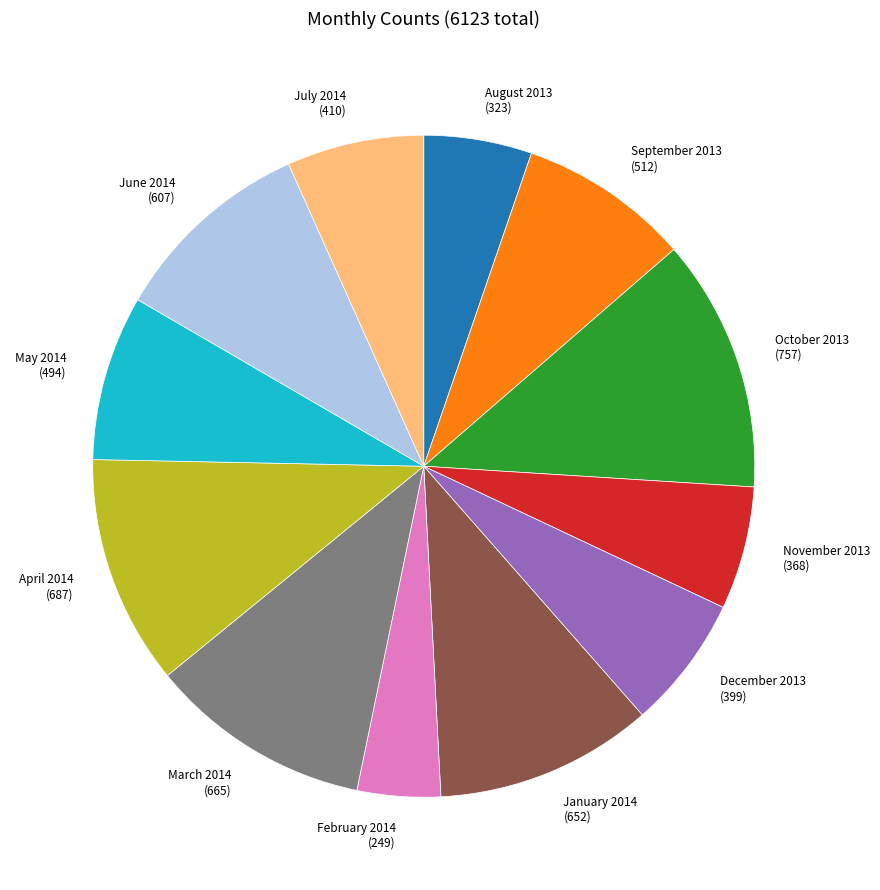

Do March 2014 (665) and August 2013 (323) together represent more than half of the pie?

No